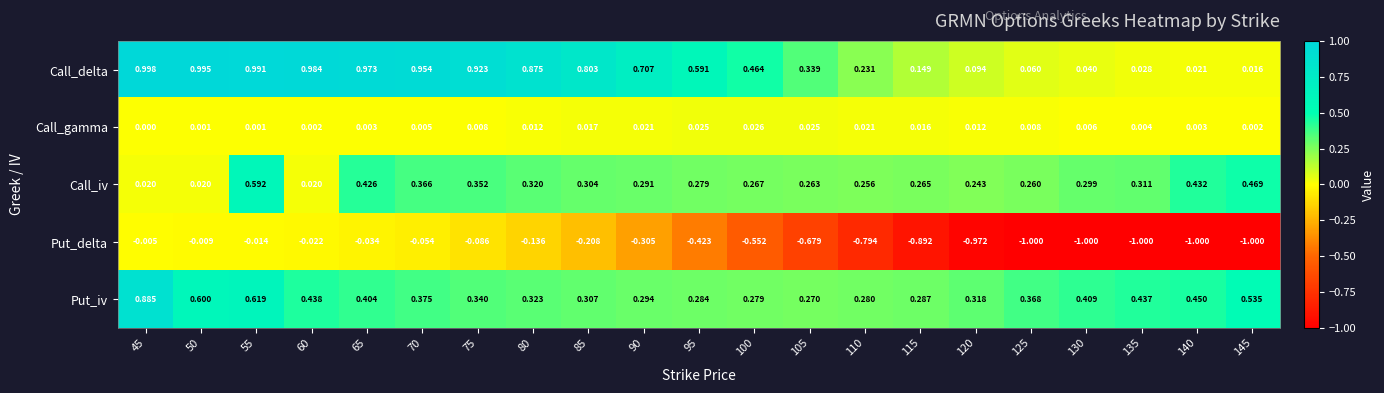

Which series has the largest total across all categories?

Call_delta